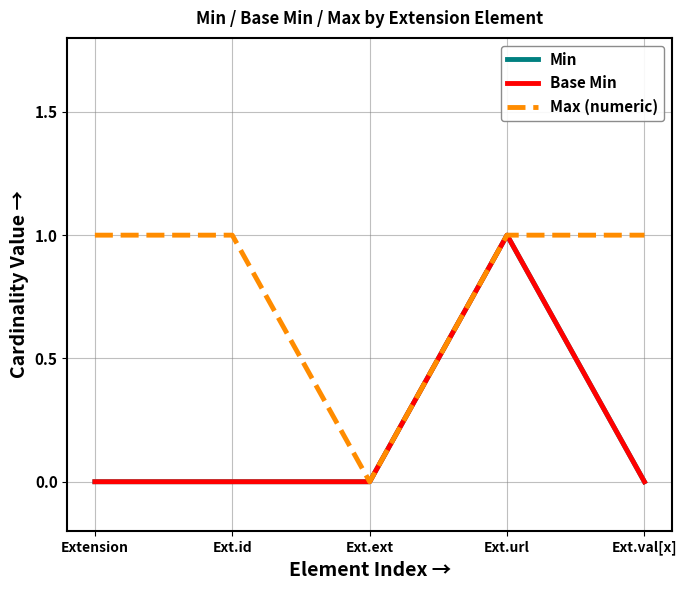

Is this an area chart (filled region under the line)?

No